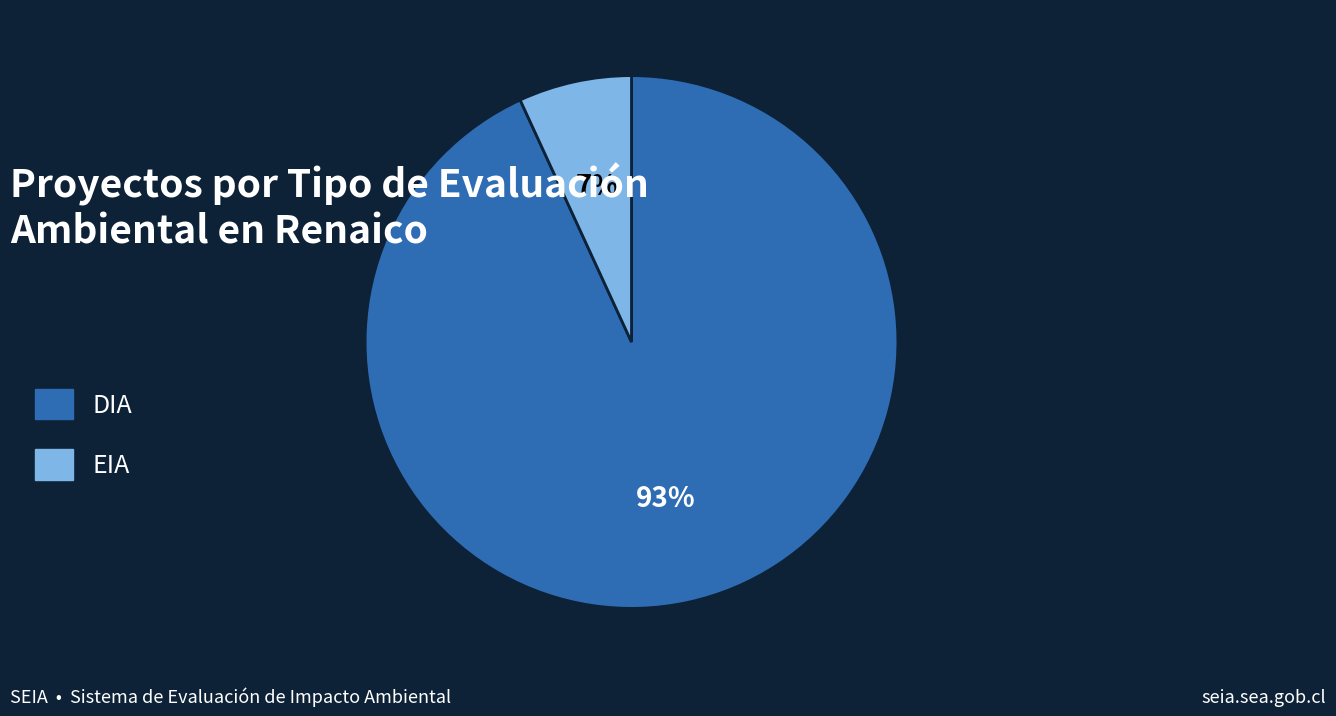

Is EIA the majority of the pie?

No